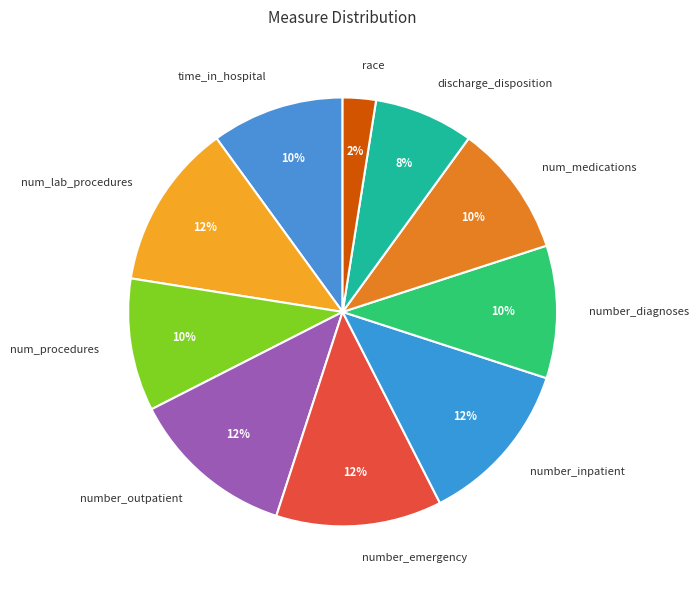

What percentage is the time_in_hospital slice, to the nearest percent?

10%